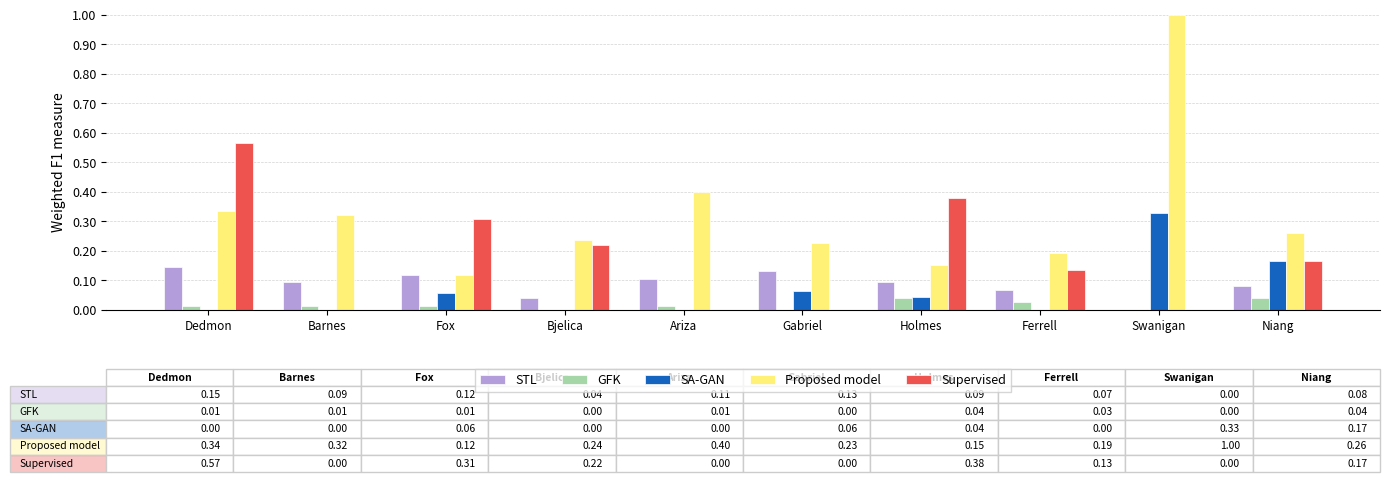

The GFK series shows 0.0 at Gabriel. True or false?

True